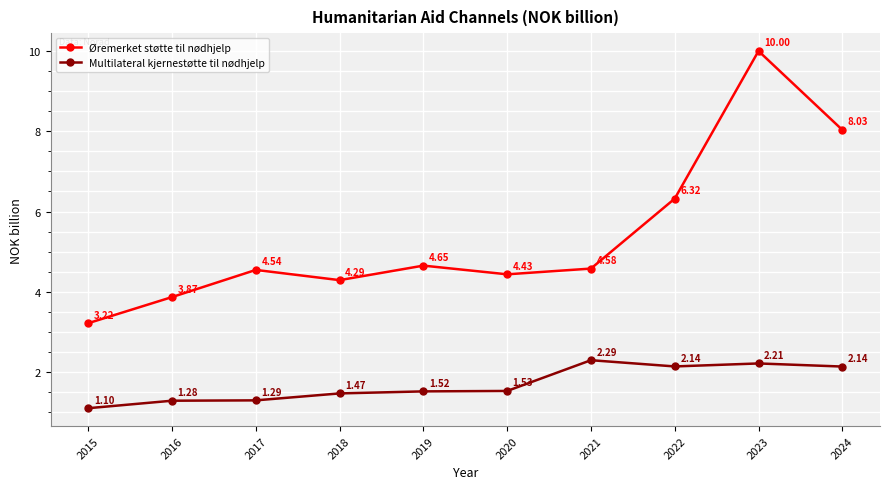

True or false: Multilateral kjernestøtte til nødhjelp and Øremerket støtte til nødhjelp intersect in this chart.

False